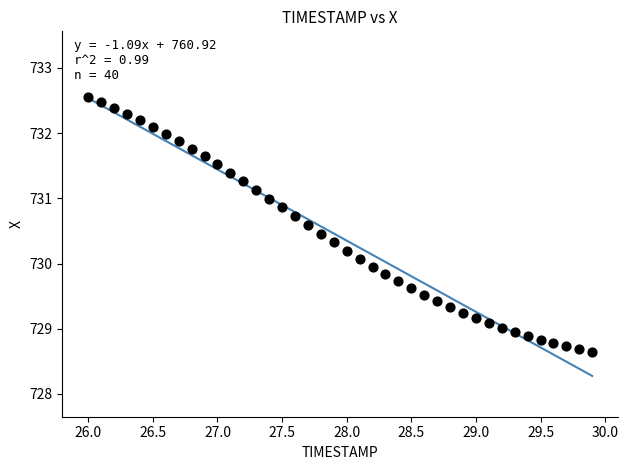

What is the range of X values (max minus min)?

3.9